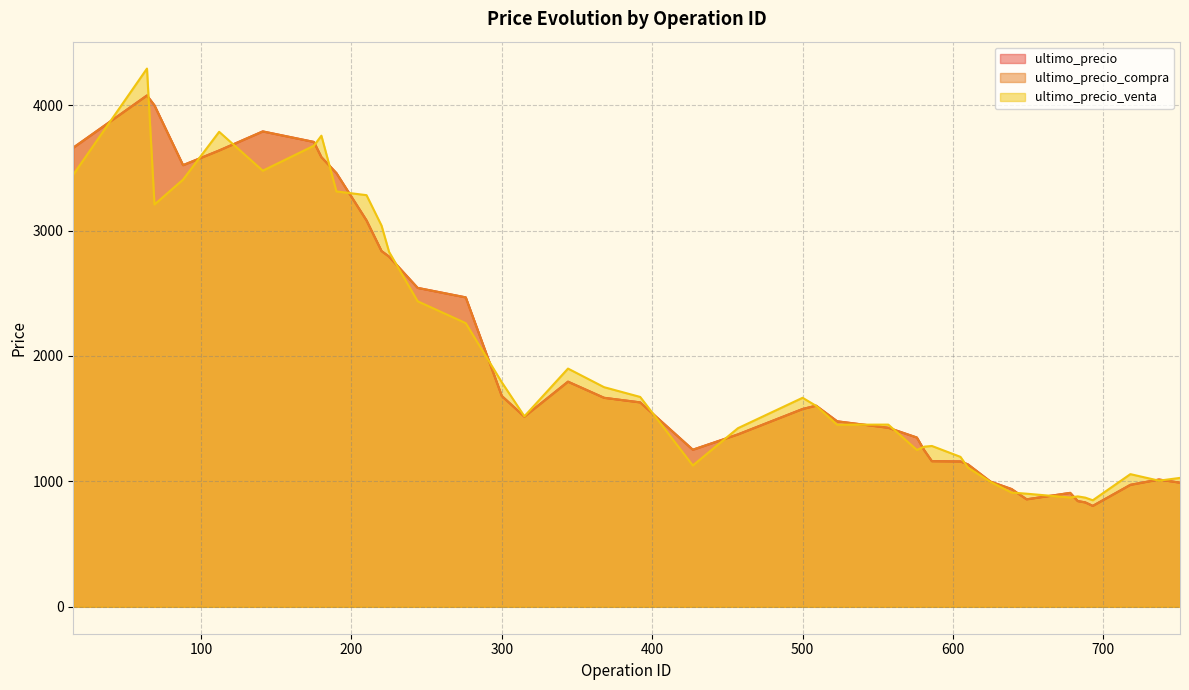

Read the ultimo_precio value at 15.

3661.0